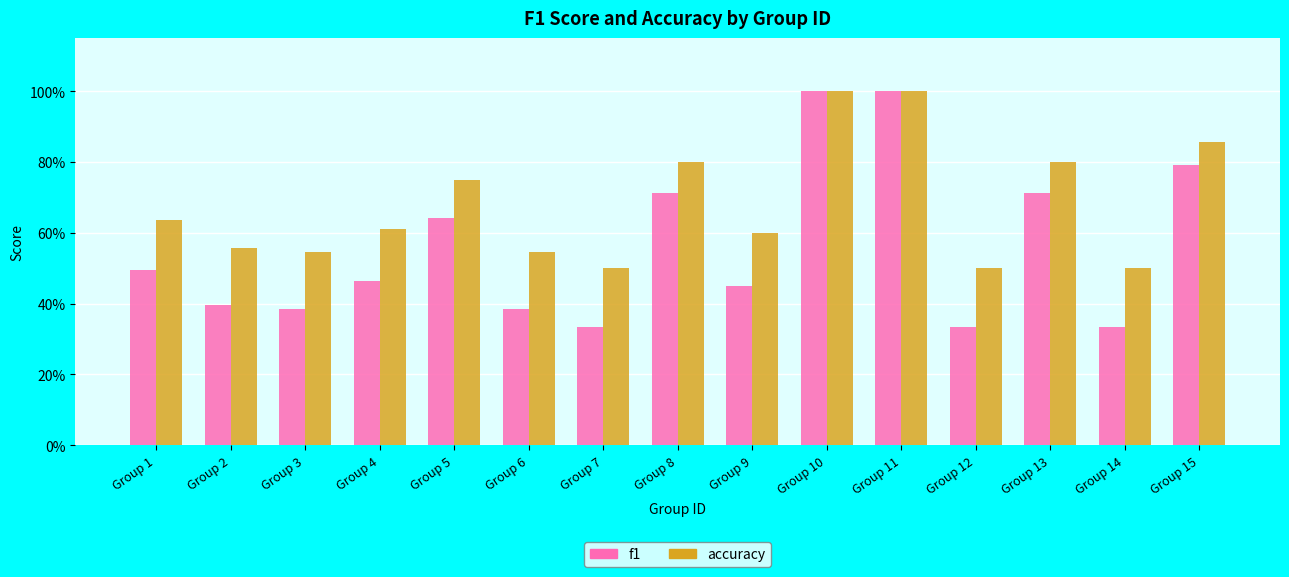

What are all the series names shown in the legend?

f1, accuracy